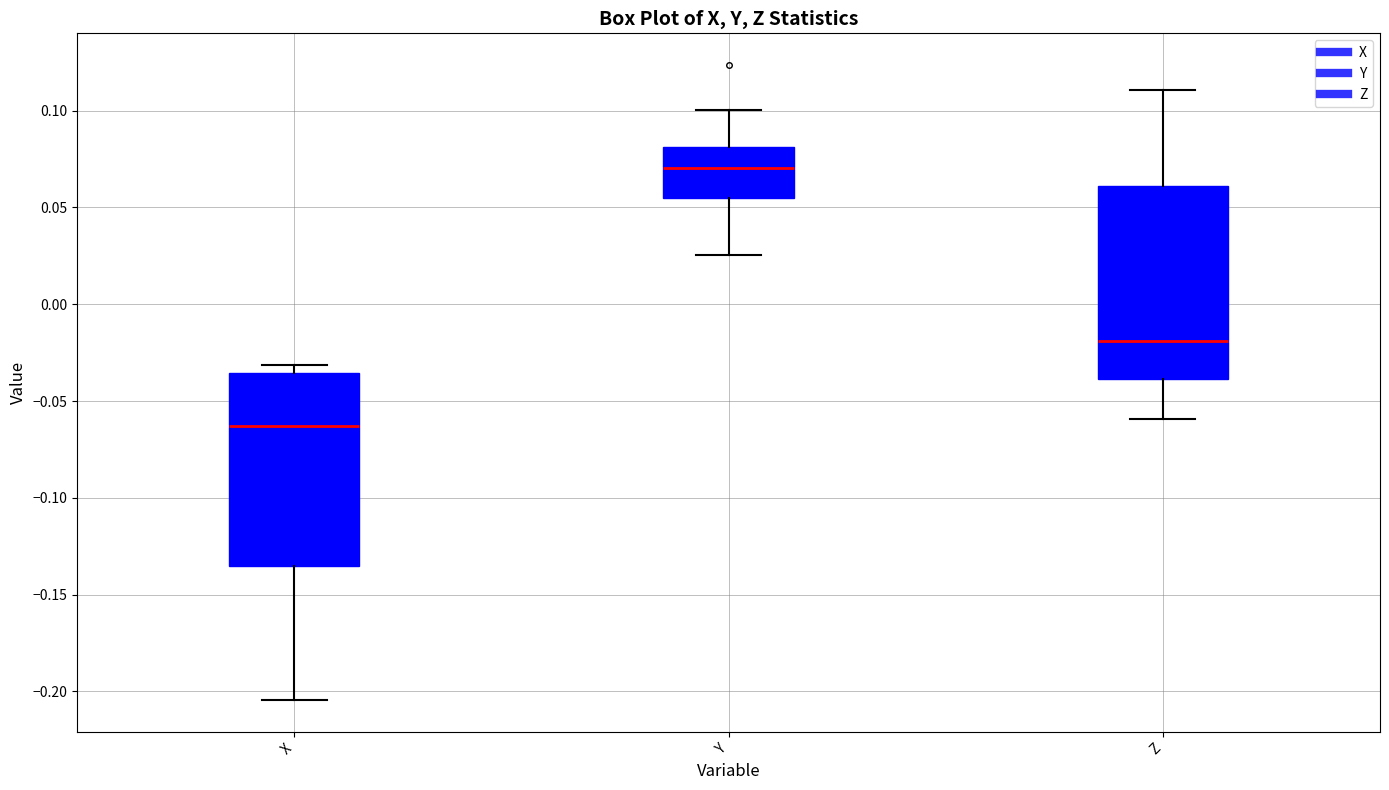

Where does the lower whisker of the box for Y end on the y-axis? The values are not printed on the chart, so give them approximately, as read against the axis.

0.025